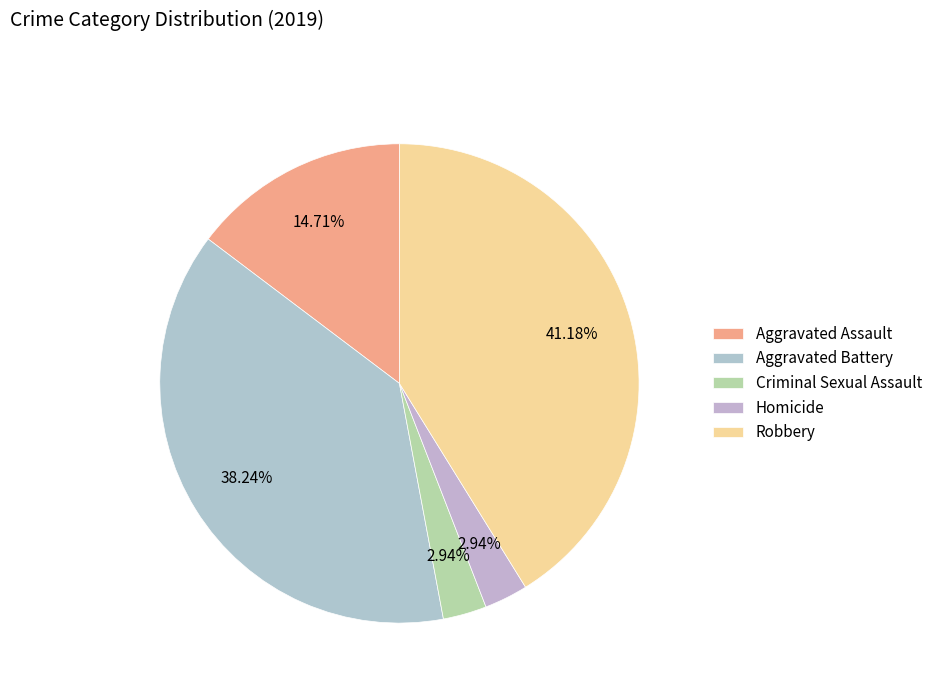

How many slices are in this pie chart?

5